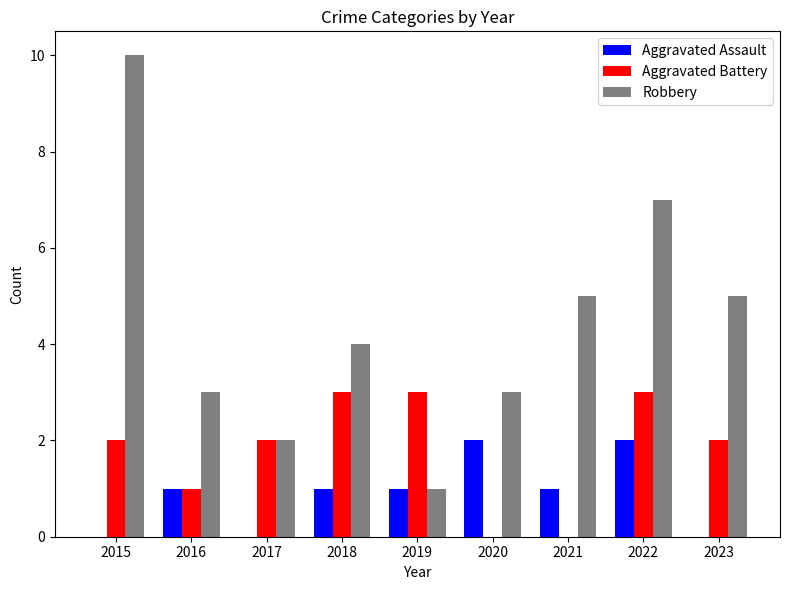

True or false: Aggravated Battery has a value of 3 at 2019.

True